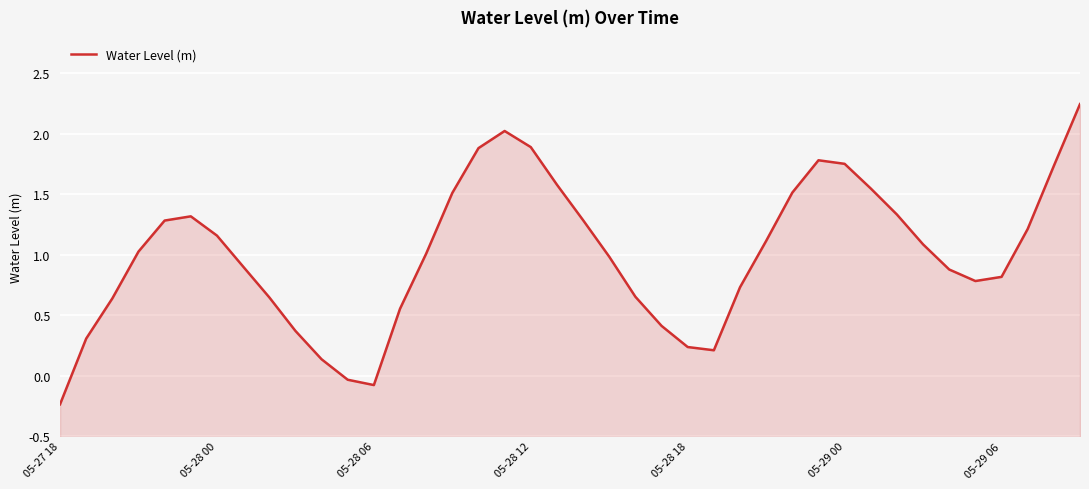

At which category does the data reach its first local valley?

05-28 06